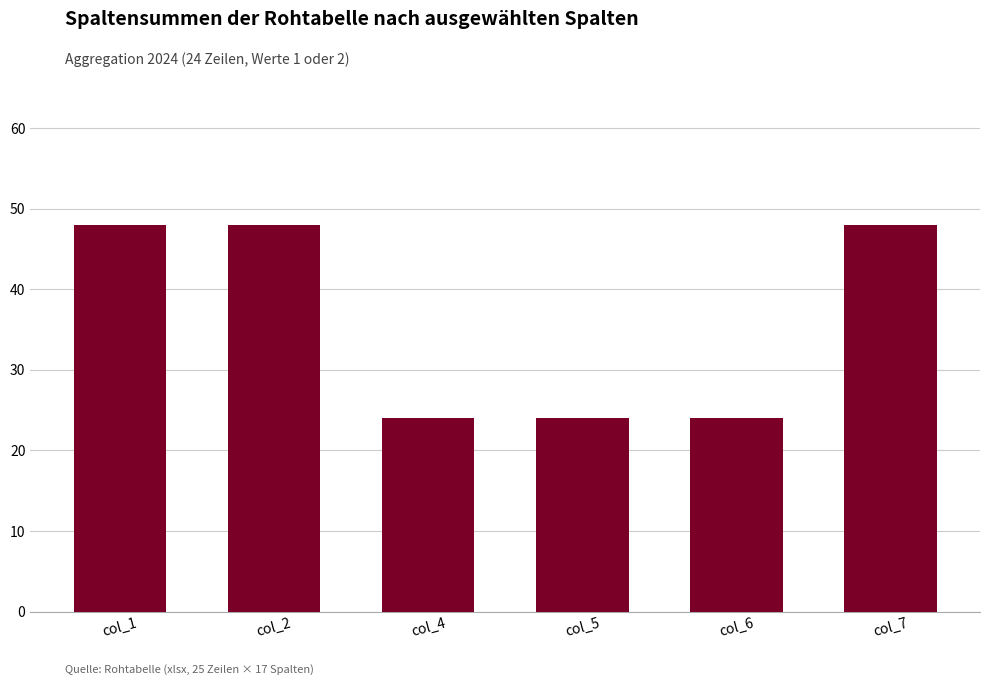

What is the value of the 1st bar from the left?

48